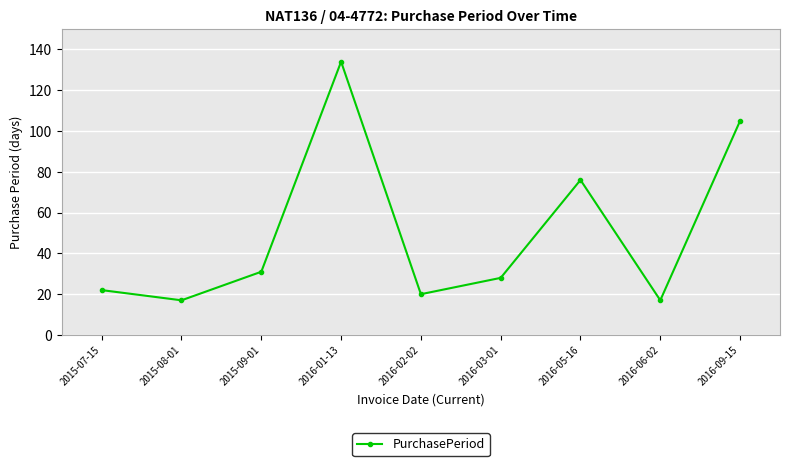

At which label is the value closest to 75?

2016-05-16